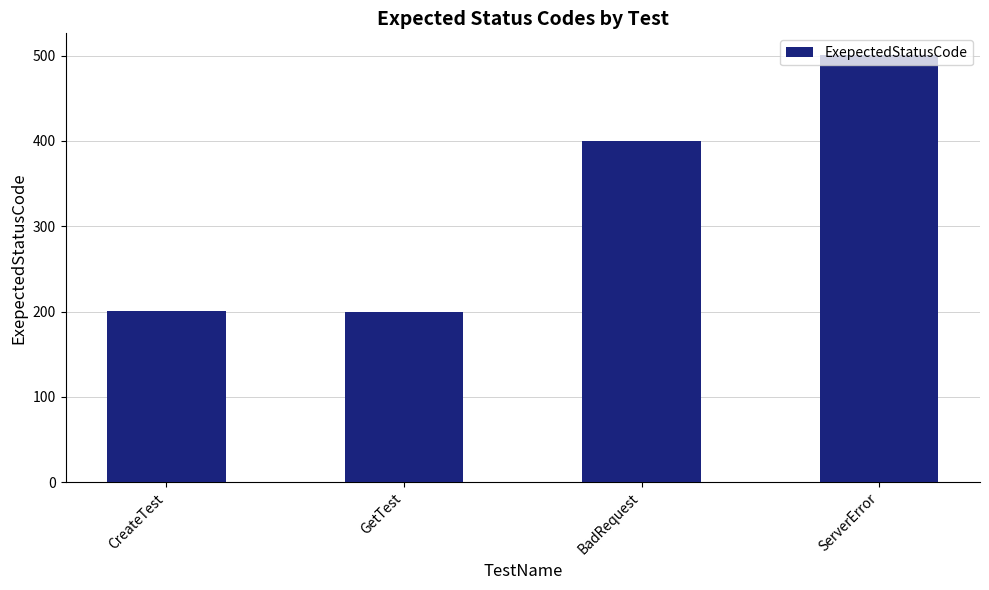

At which label is the value closest to 350?

BadRequest